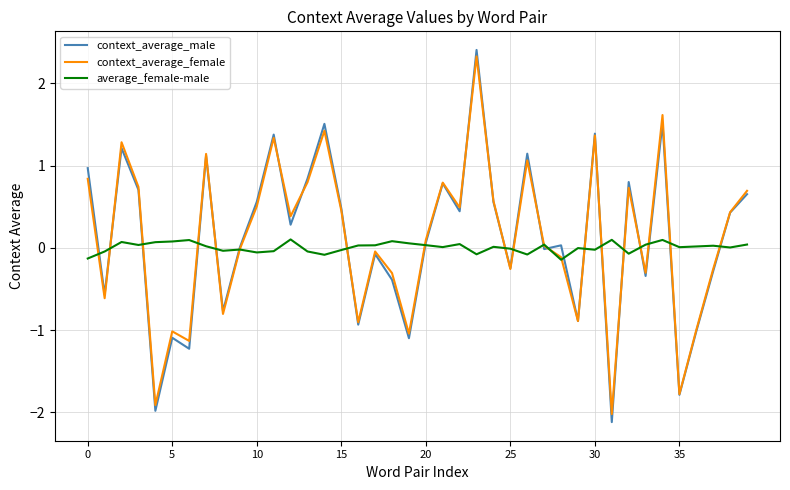

Which series has the widest spread of values?

context_average_male